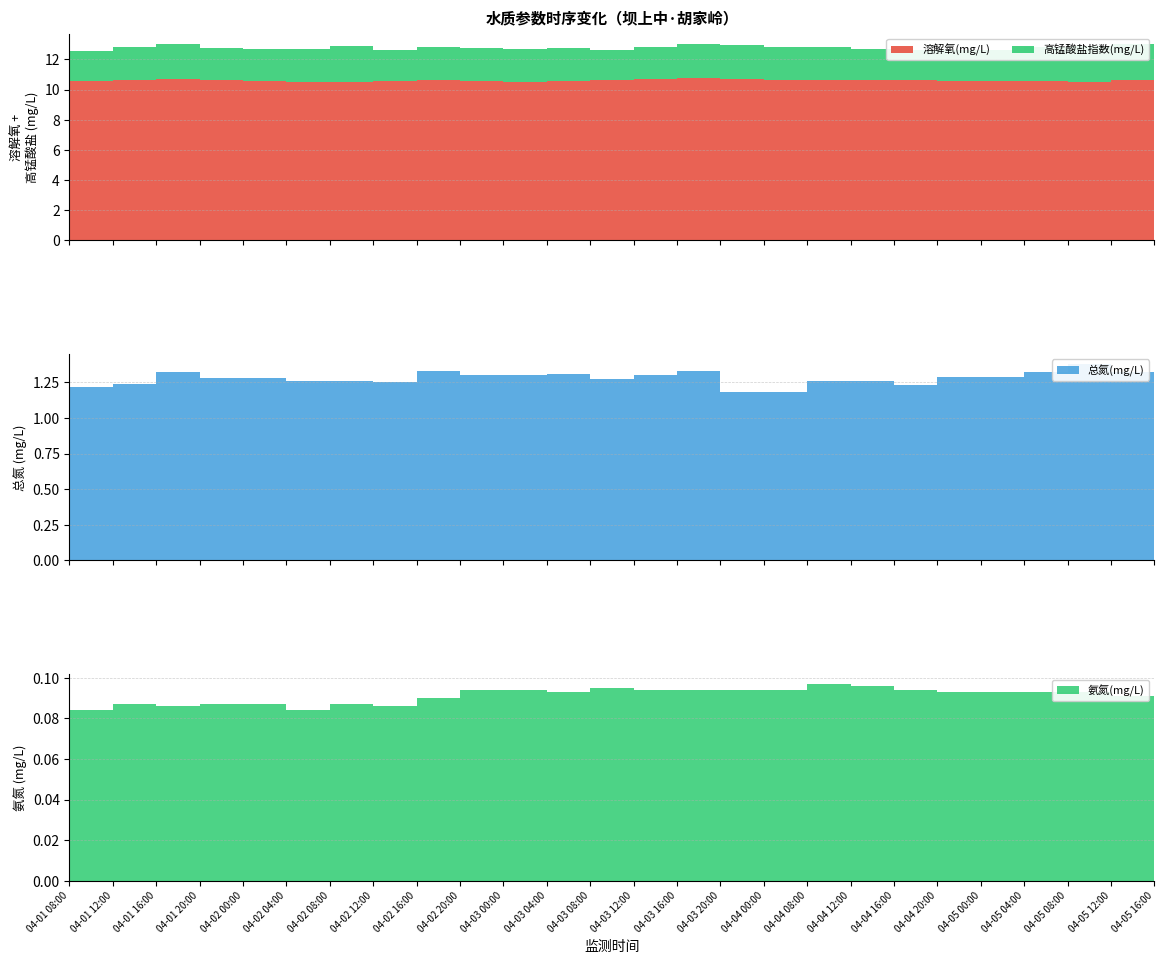

Reading right to left, extract all data points from this chart.

溶解氧(mg/L): 10.6	10.7	10.5	10.6	10.6	10.6	10.7	10.7	10.6	10.6	10.7	10.8	10.7	10.6	10.6	10.5	10.6	10.6	10.6	10.5	10.5	10.6	10.6	10.7	10.7	10.6
高锰酸盐指数(mg/L): 2.2	2.4	2.4	2.2	2.0	2.0	2.0	2.1	2.2	2.2	2.2	2.3	2.1	2.0	2.2	2.2	2.2	2.2	2.1	2.4	2.2	2.1	2.1	2.4	2.1	2.0
总氮(mg/L): 1.3	1.3	1.4	1.3	1.3	1.3	1.2	1.3	1.3	1.2	1.2	1.3	1.3	1.3	1.3	1.3	1.3	1.3	1.2	1.3	1.3	1.3	1.3	1.3	1.2	1.2
氨氮(mg/L): 0.1	0.1	0.1	0.1	0.1	0.1	0.1	0.1	0.1	0.1	0.1	0.1	0.1	0.1	0.1	0.1	0.1	0.1	0.1	0.1	0.1	0.1	0.1	0.1	0.1	0.1